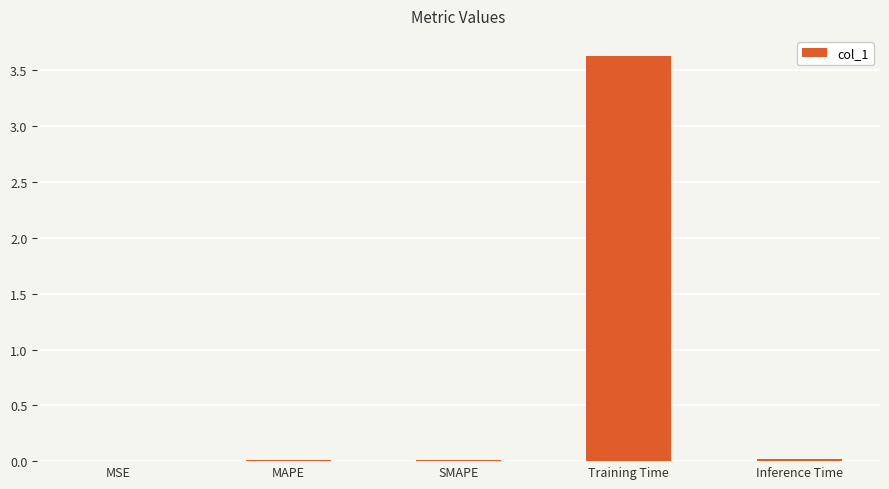

Which has a higher value, Training Time or MAPE?

Training Time